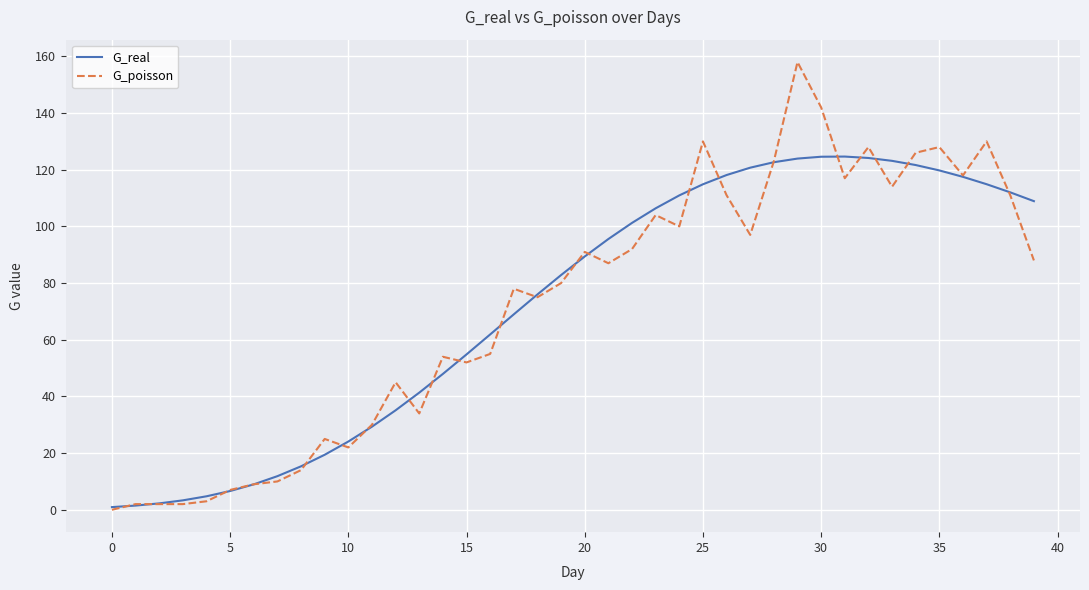

What is the greatest value displayed?

158.0